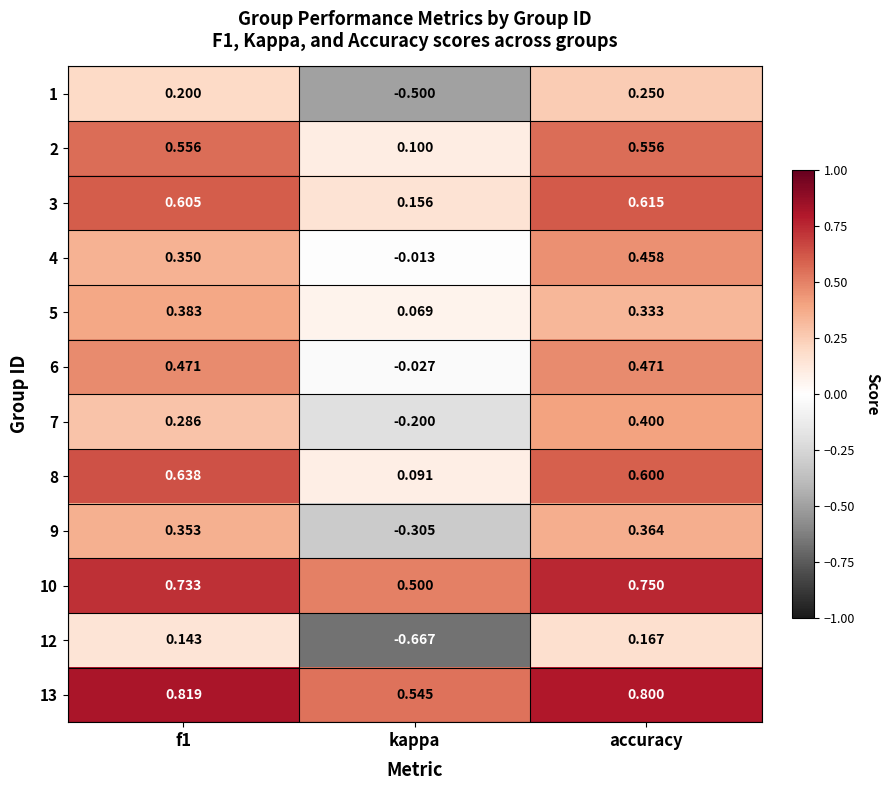

Where is 10 nearest to the value 0?

kappa